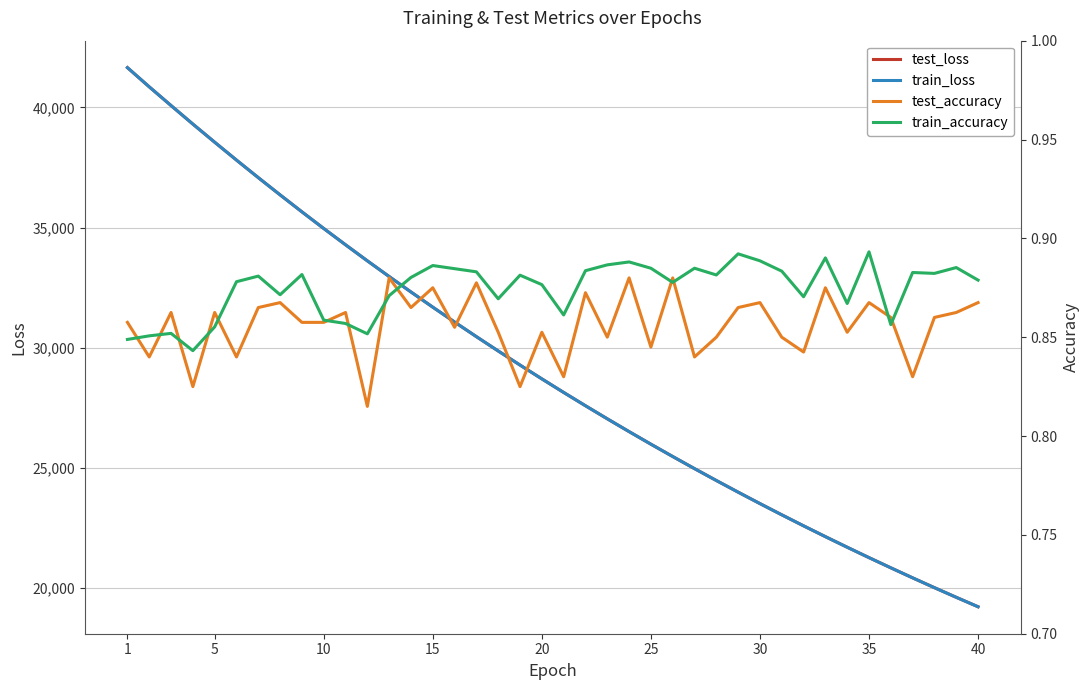

Which series ends up on top after the final intersection of train_loss and test_loss?

test_loss